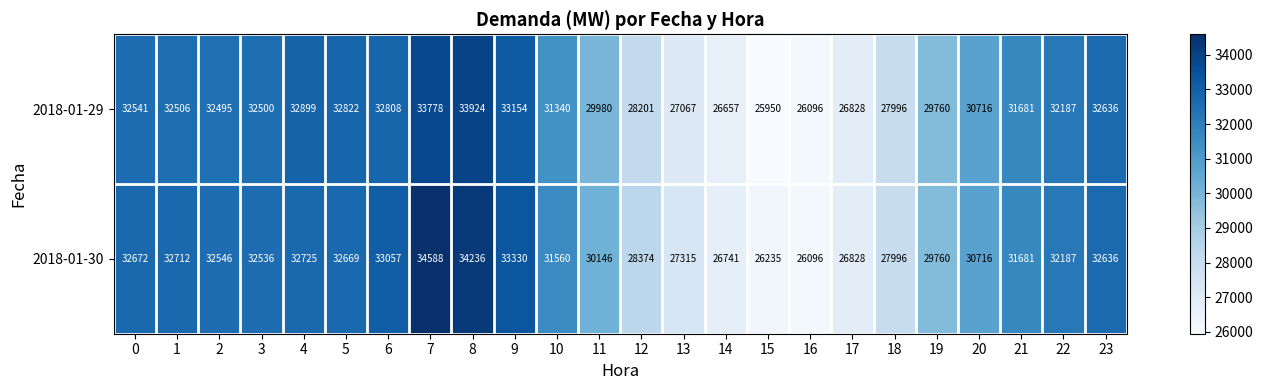

At which category is the sum across all series the highest?

7